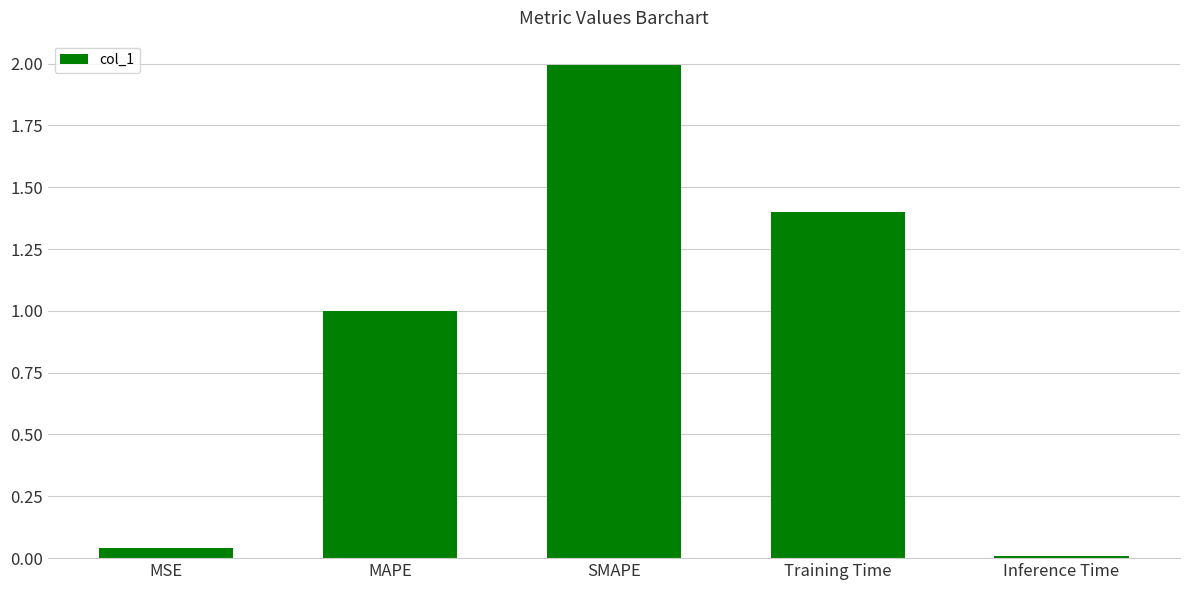

Which label corresponds to the smallest value in the chart?

Inference Time